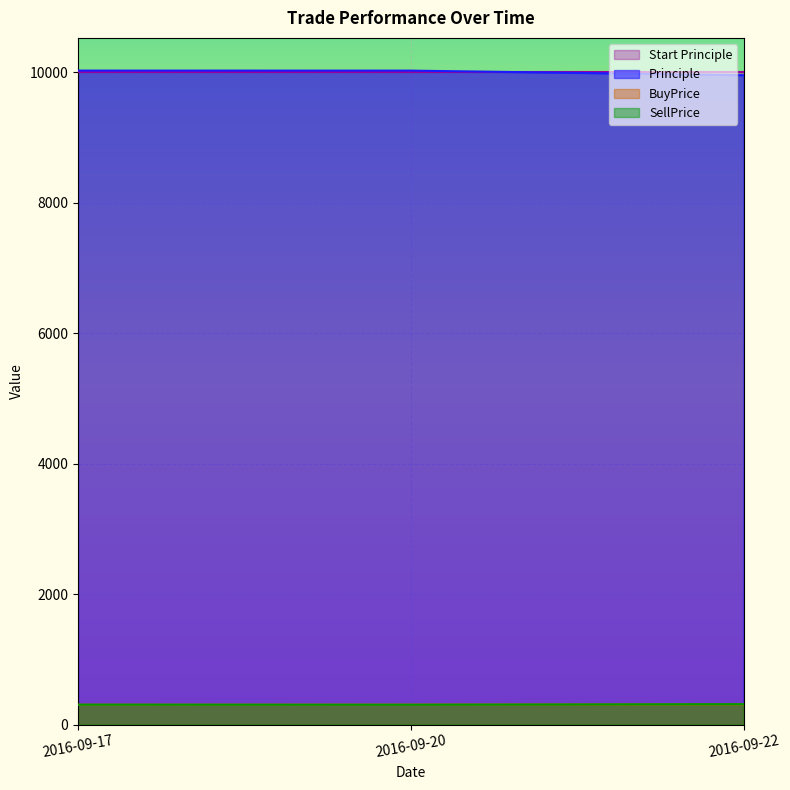

What is the sum of all SellPrice values?

920.0